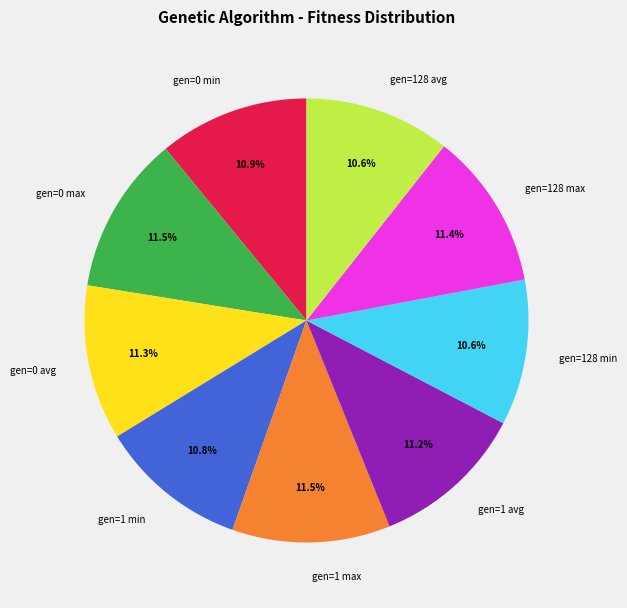

Approximately how many times larger is the value at gen=1 max compared to gen=128 max?

1.0